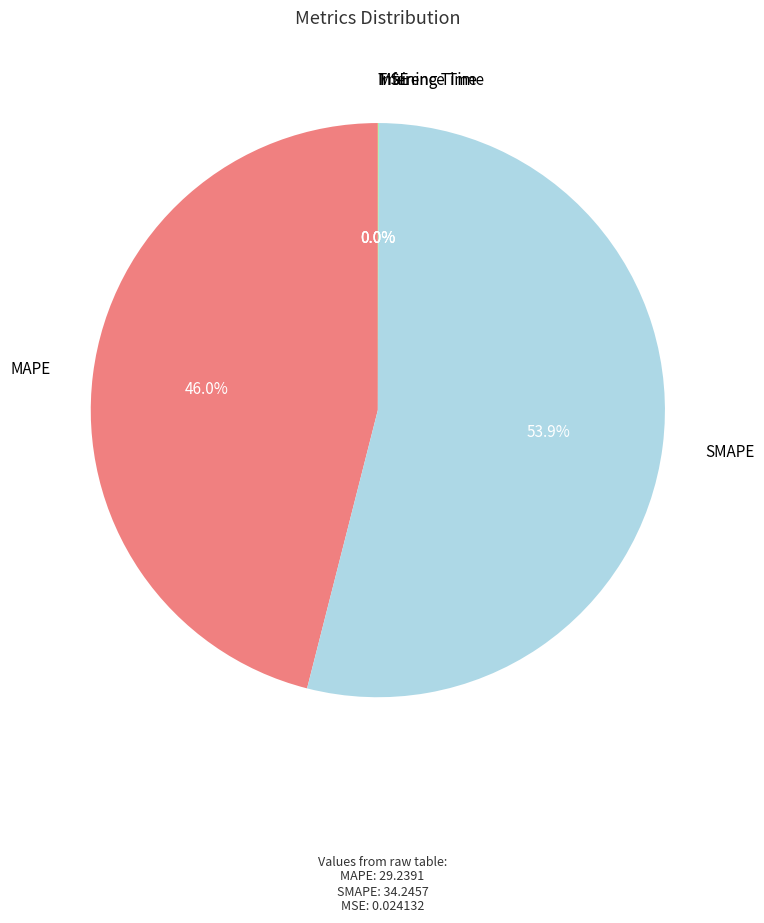

Does SMAPE account for over 50% of the chart?

Yes